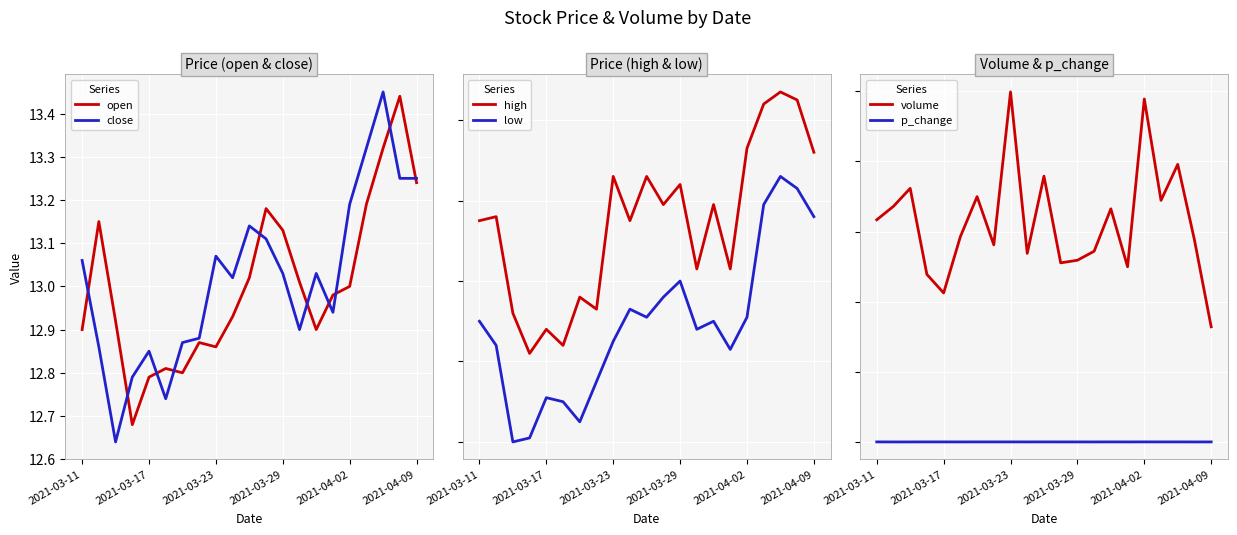

Which series has the largest total across all categories?

volume